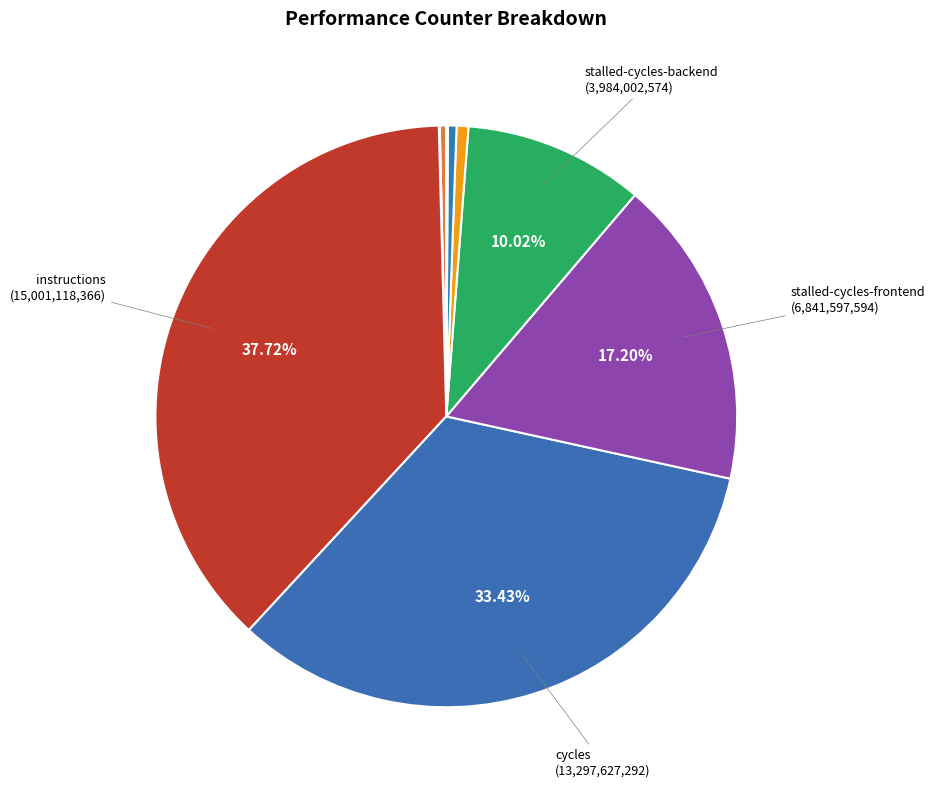

How many segments does this pie chart have?

9